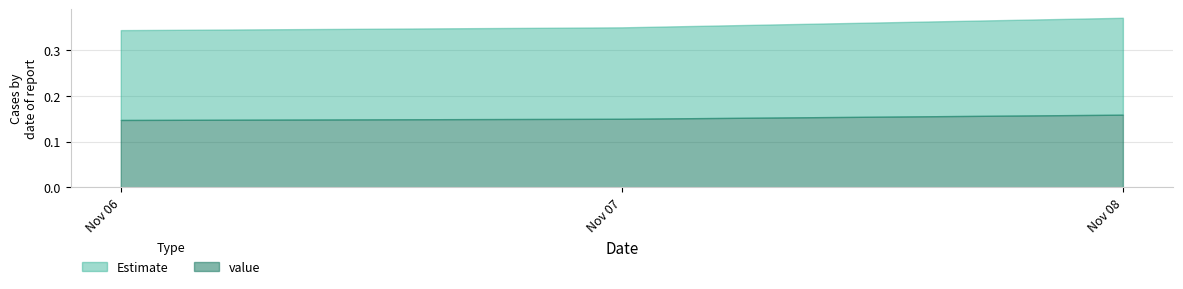

Count the value values in the range 0 to 1.

3